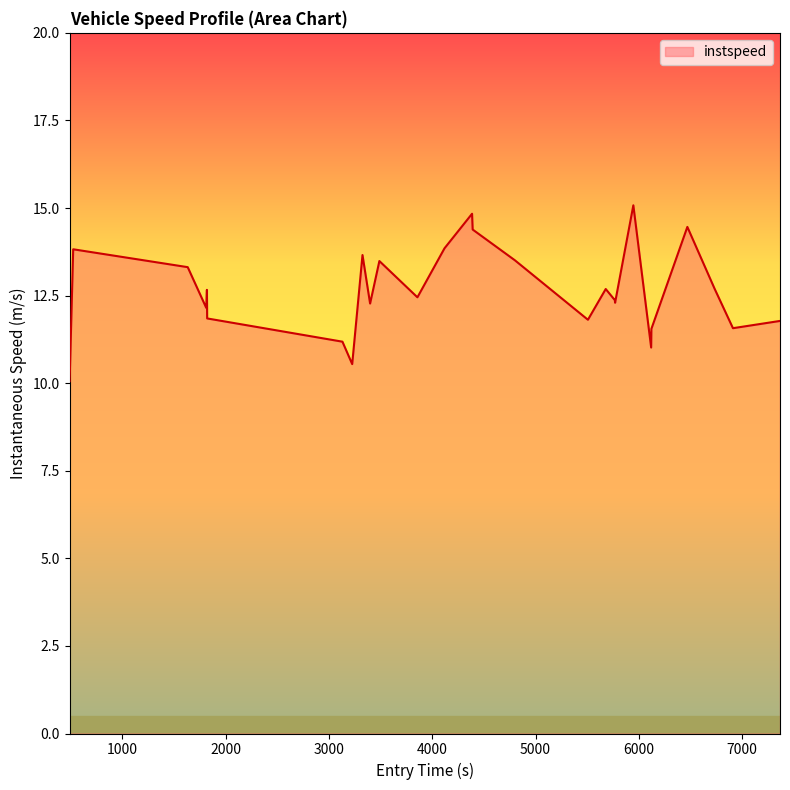

What is the sum of all values?

341.3